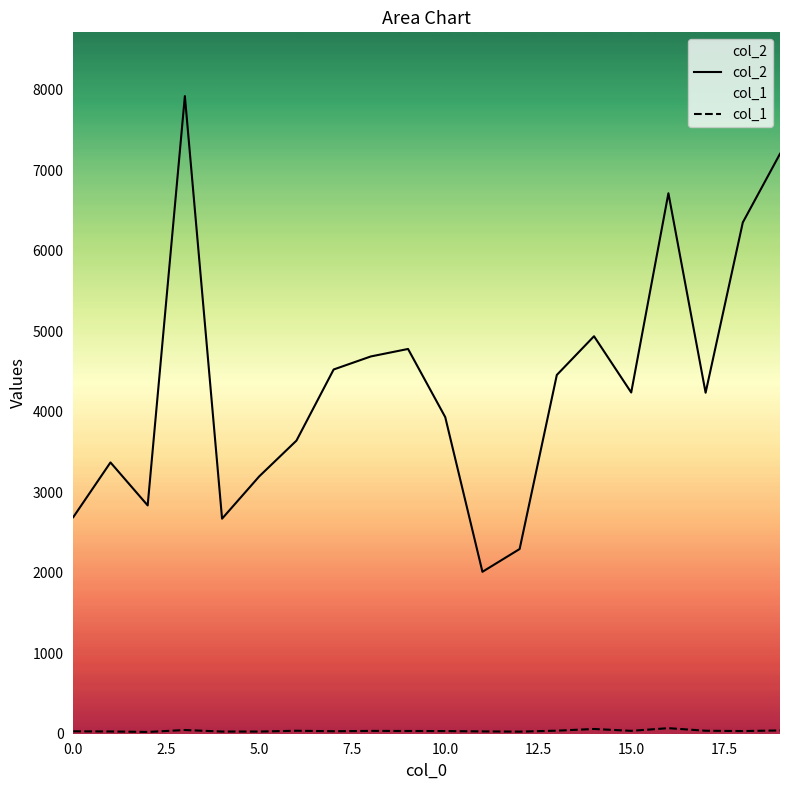

Which series has the largest range (max minus min)?

col_2